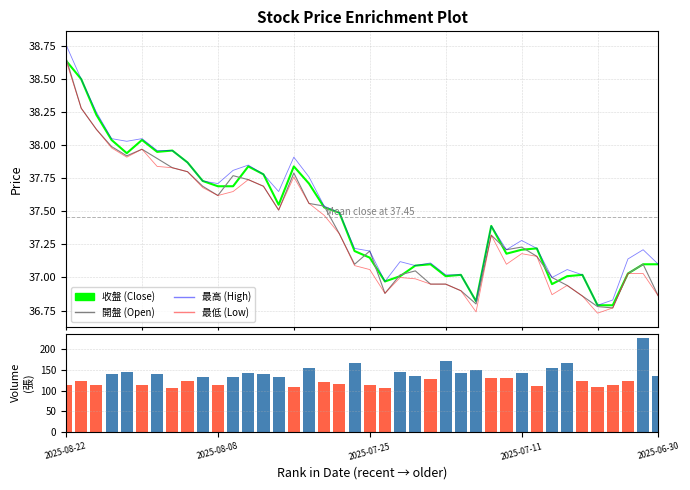

How many groups of bars are there?

40